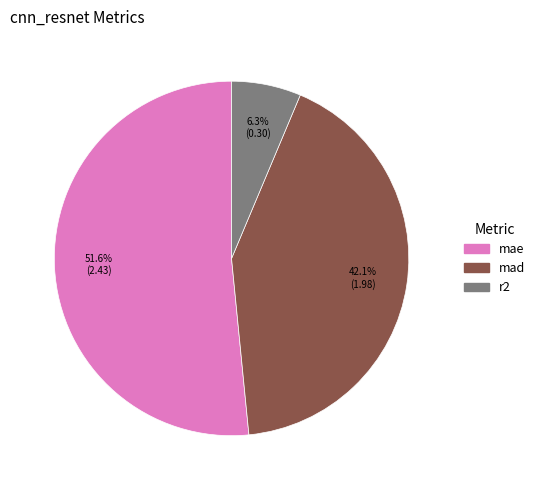

True or false: mad accounts for 42% of the total.

True